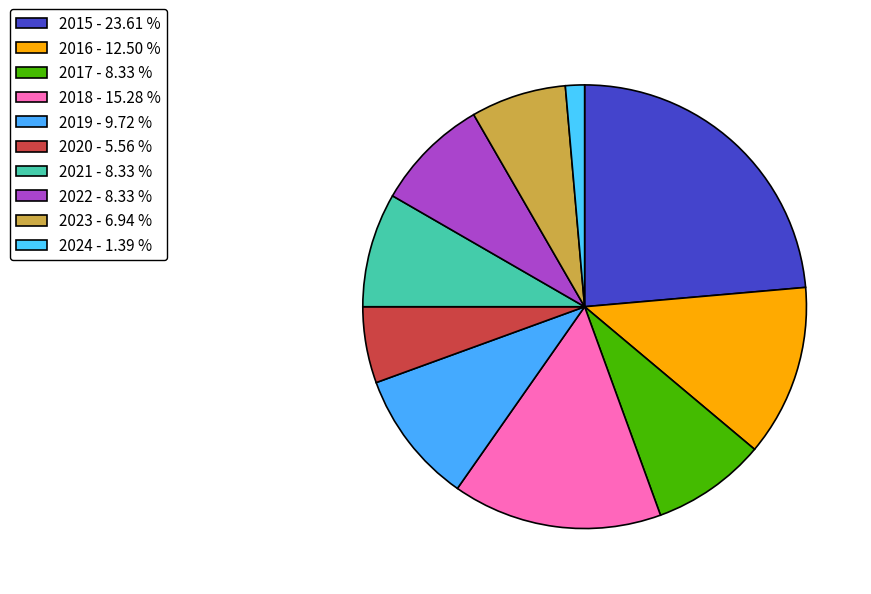

How many segments does this pie chart have?

10